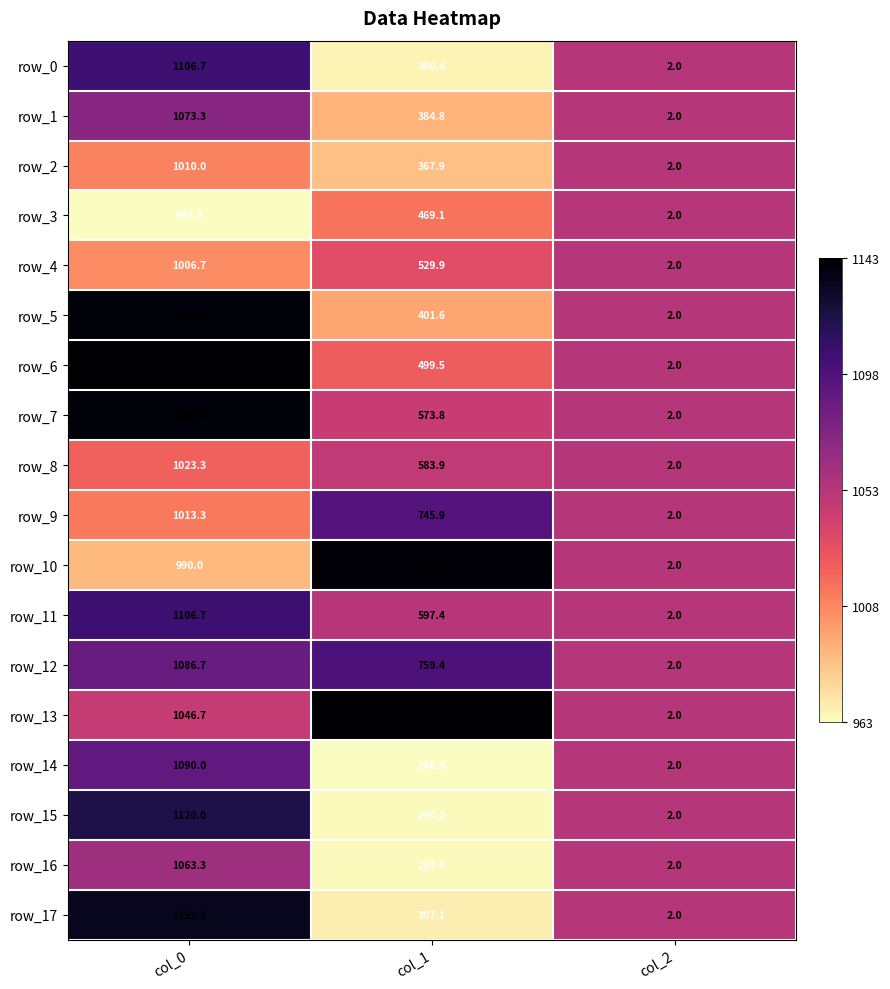

What is the difference between the highest and lowest values at col_0?

180.0